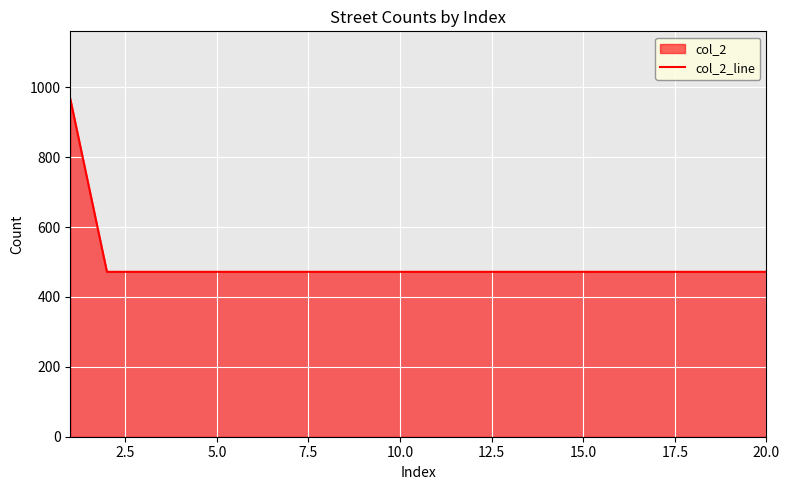

How many lines are shown in the chart?

1